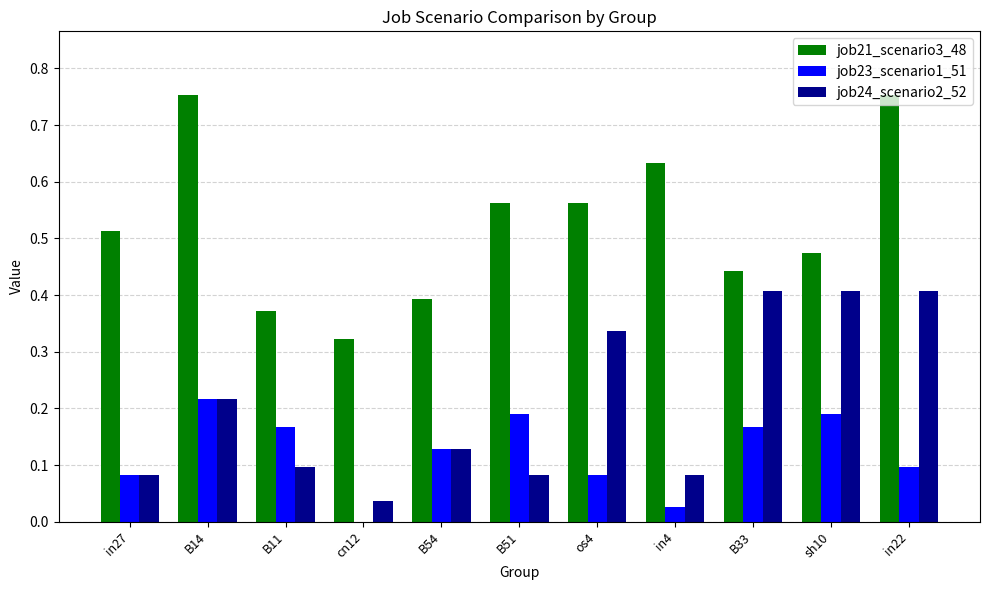

The job23_scenario1_51 series shows 0.1 at B14. True or false?

False